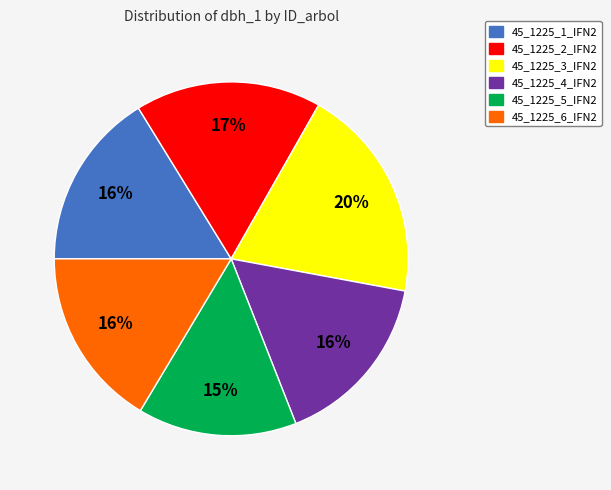

Is it true that 45_1225_3_IFN2 is 20% of the pie?

True